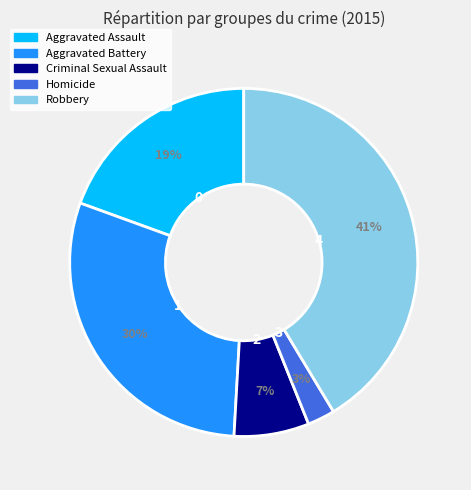

To the nearest percent, what is the combined percentage of Homicide and Criminal Sexual Assault?

10%